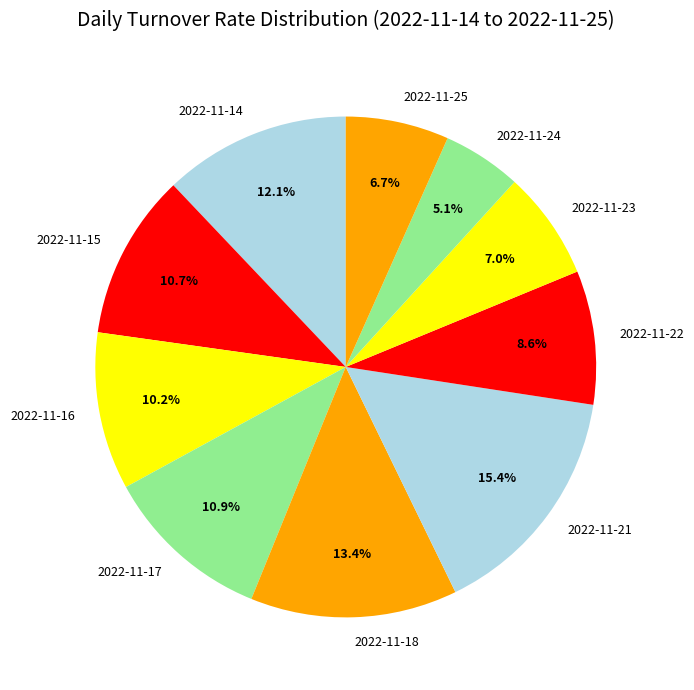

Which category has the biggest portion of the pie?

2022-11-21